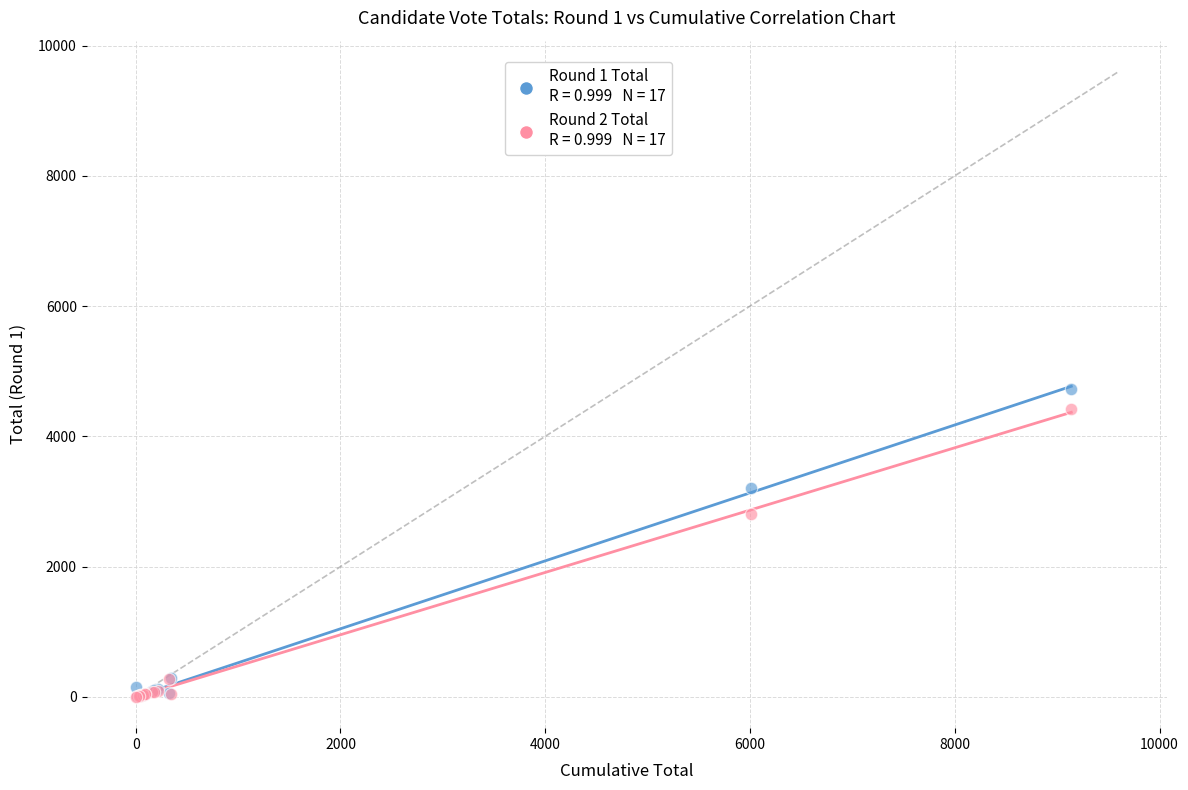

Across all series, what Y value is closest to 2362?

2804